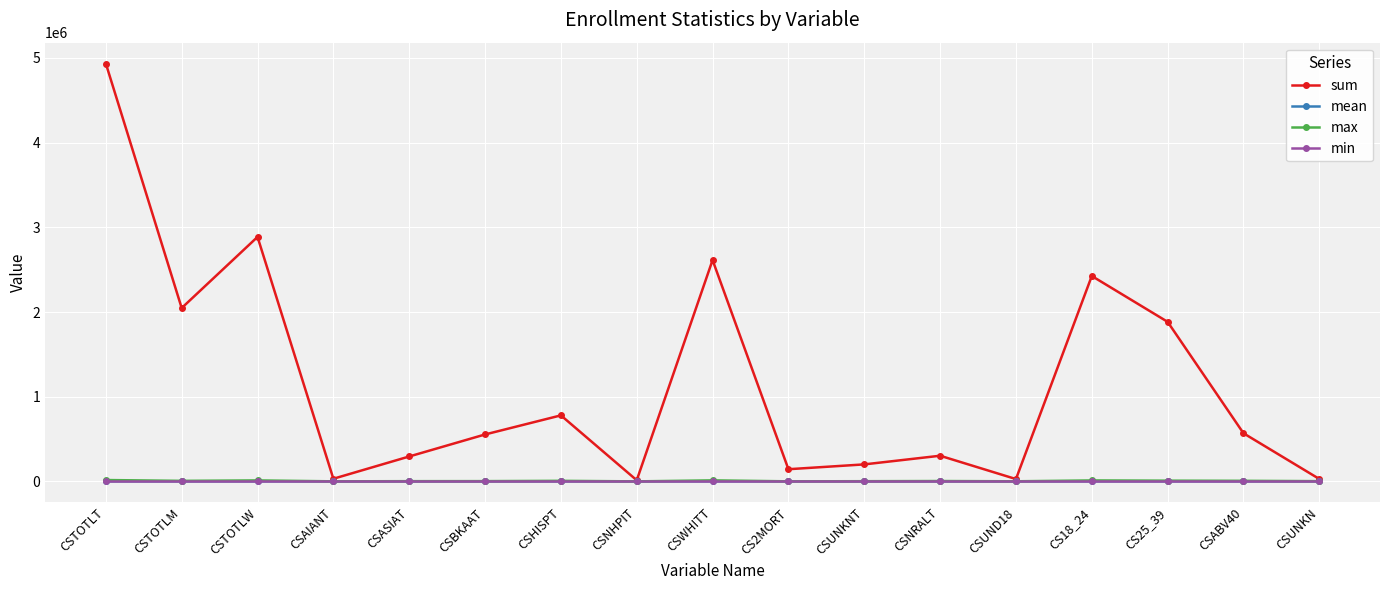

How many categories are shown in the chart?

17